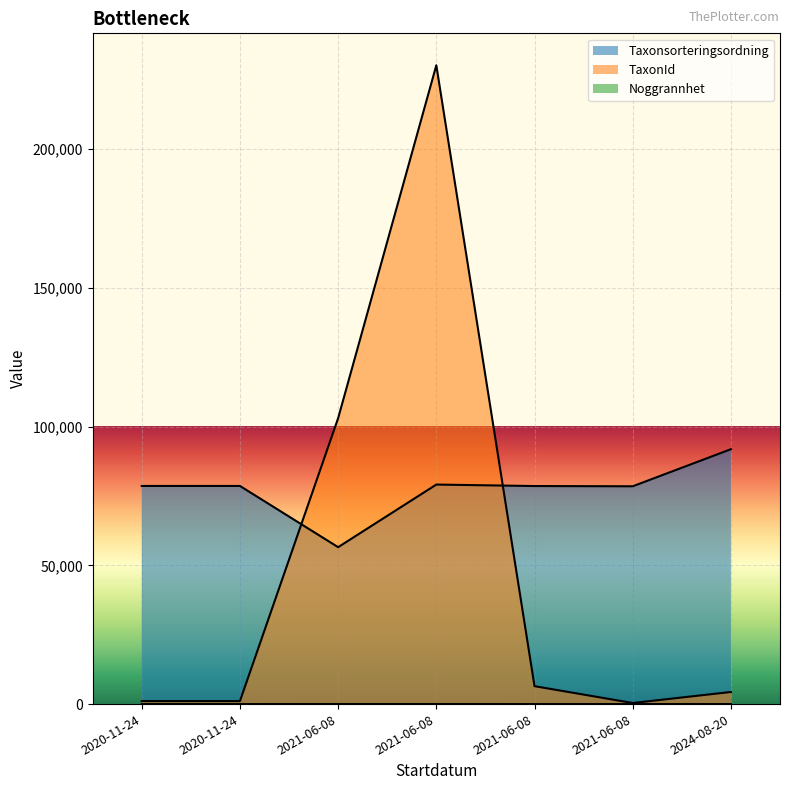

What is the average value of the Taxonsorteringsordning series?

77390